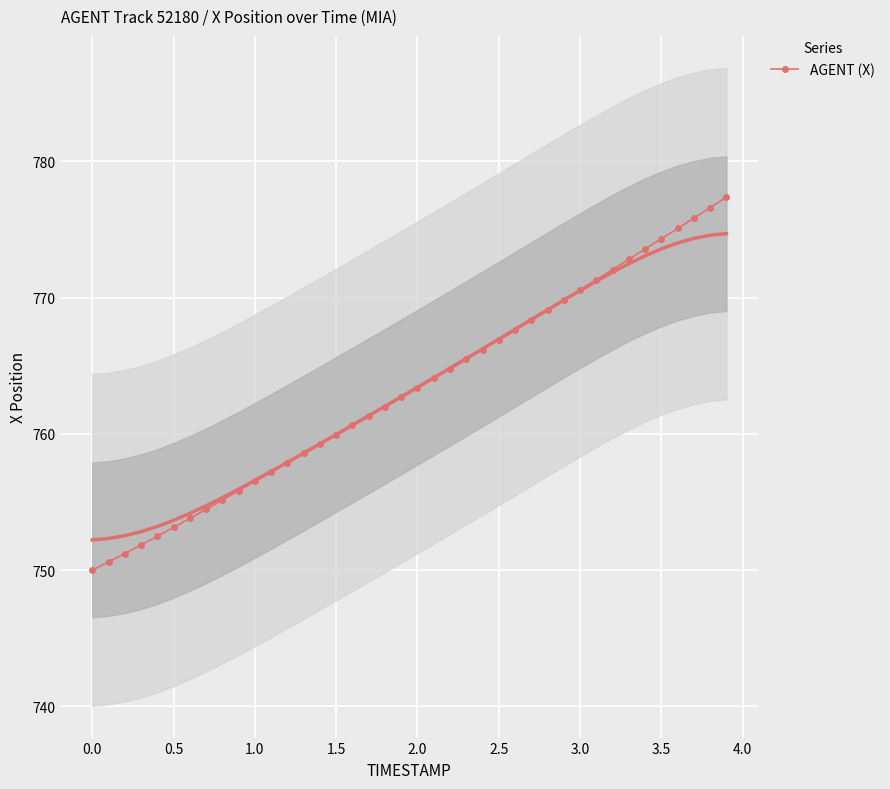

What is the highest value of the AGENT (X) series?

777.4